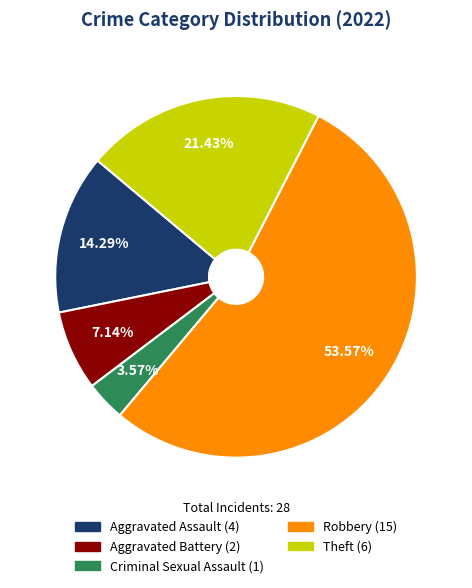

Is Criminal Sexual Assault the majority of the pie?

No